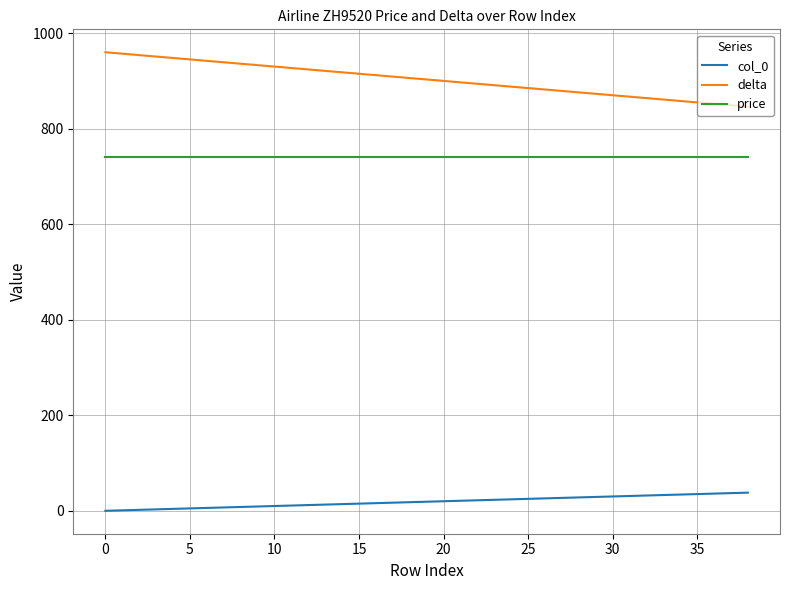

Which series has the largest range (max minus min)?

delta